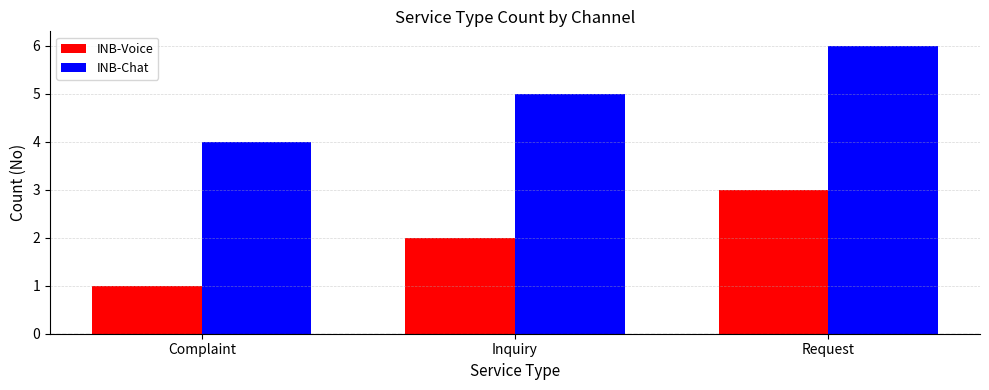

What is the total value across all series at Request?

9